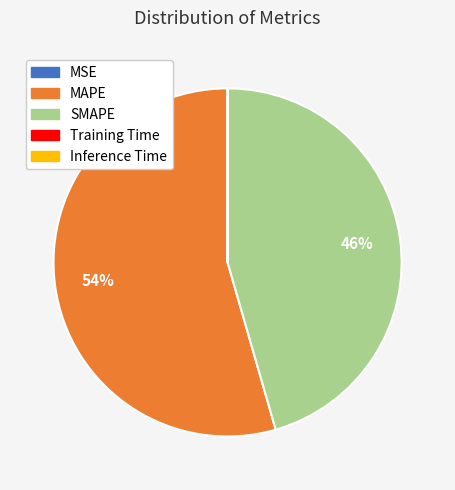

Which slice is the largest?

MAPE